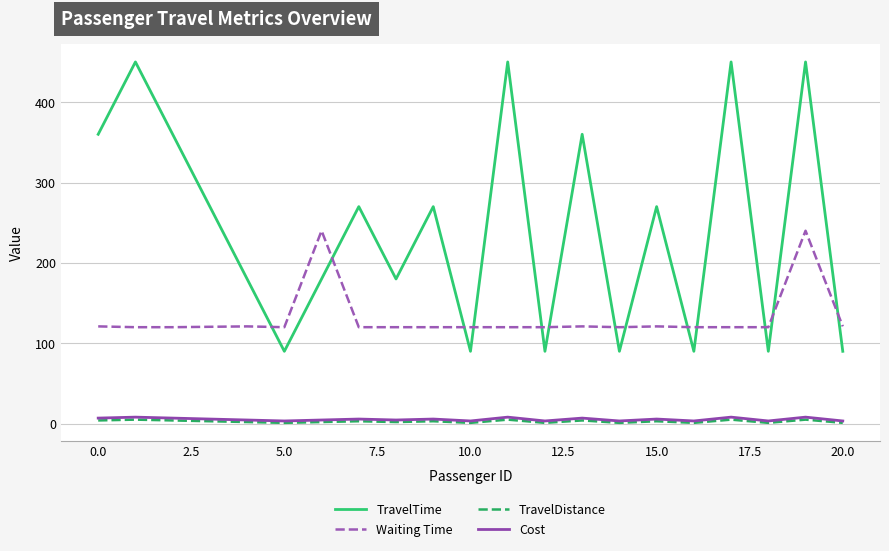

How many lines are shown in the chart?

4